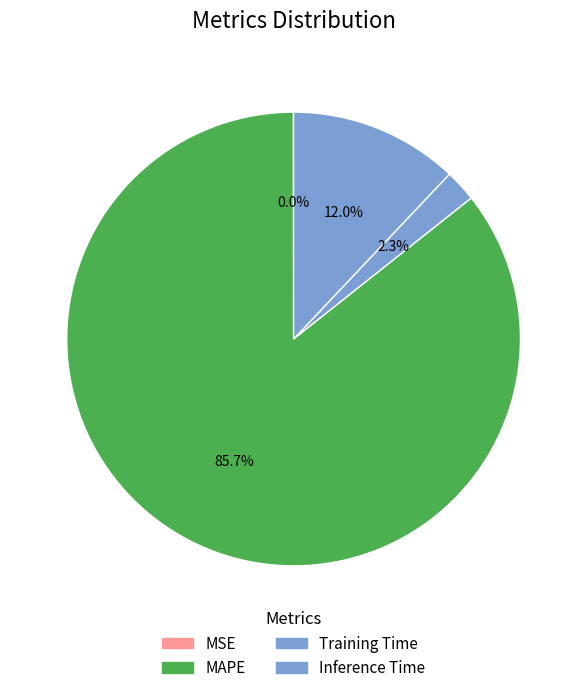

How many slices are in this pie chart?

4